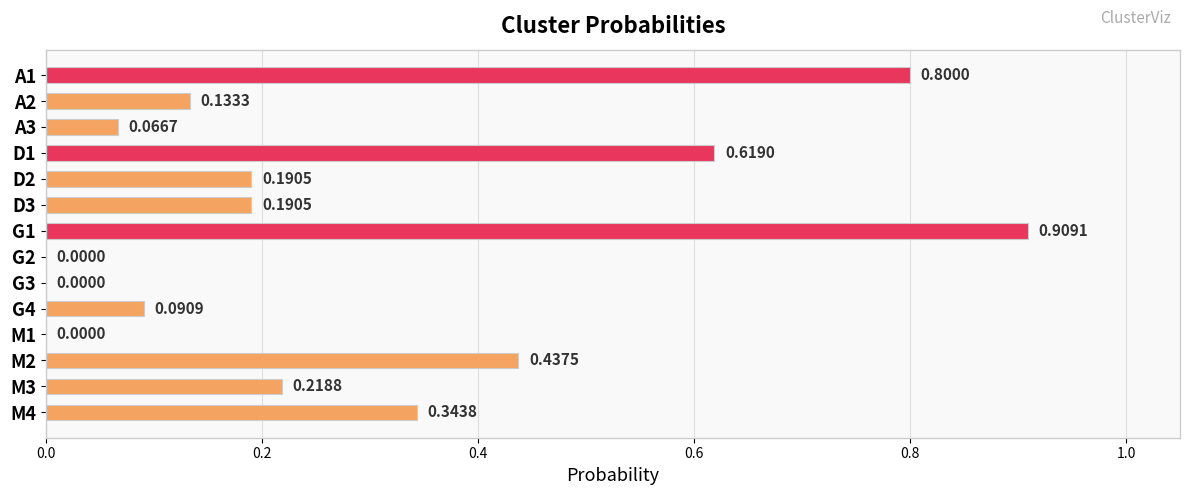

What is the change in value from G2 to M4?

+0.3